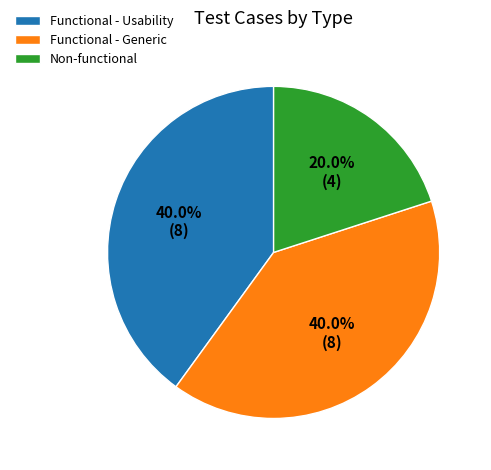

What percentage do Functional - Usability and Non-functional together represent?

60.0%